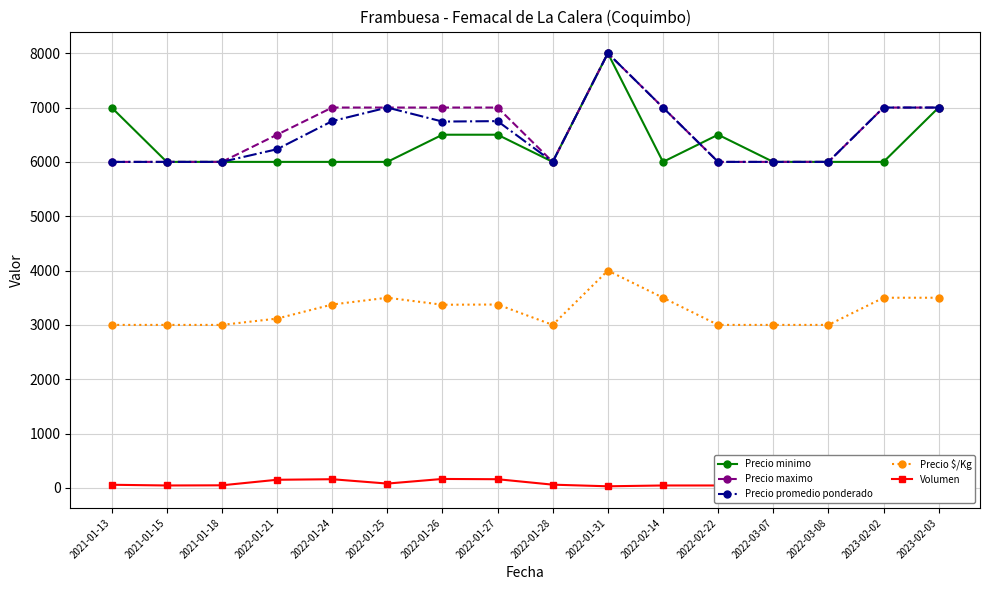

True or false: Precio promedio ponderado has a value of 3370 at 2022-02-14.

False